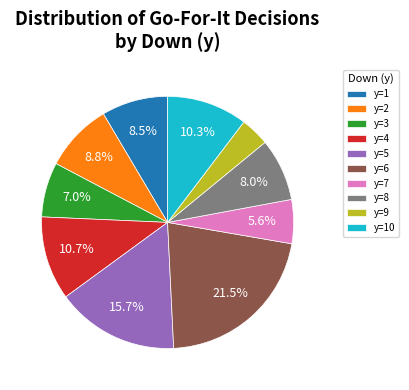

Does y=8 represent more than half of the total?

No